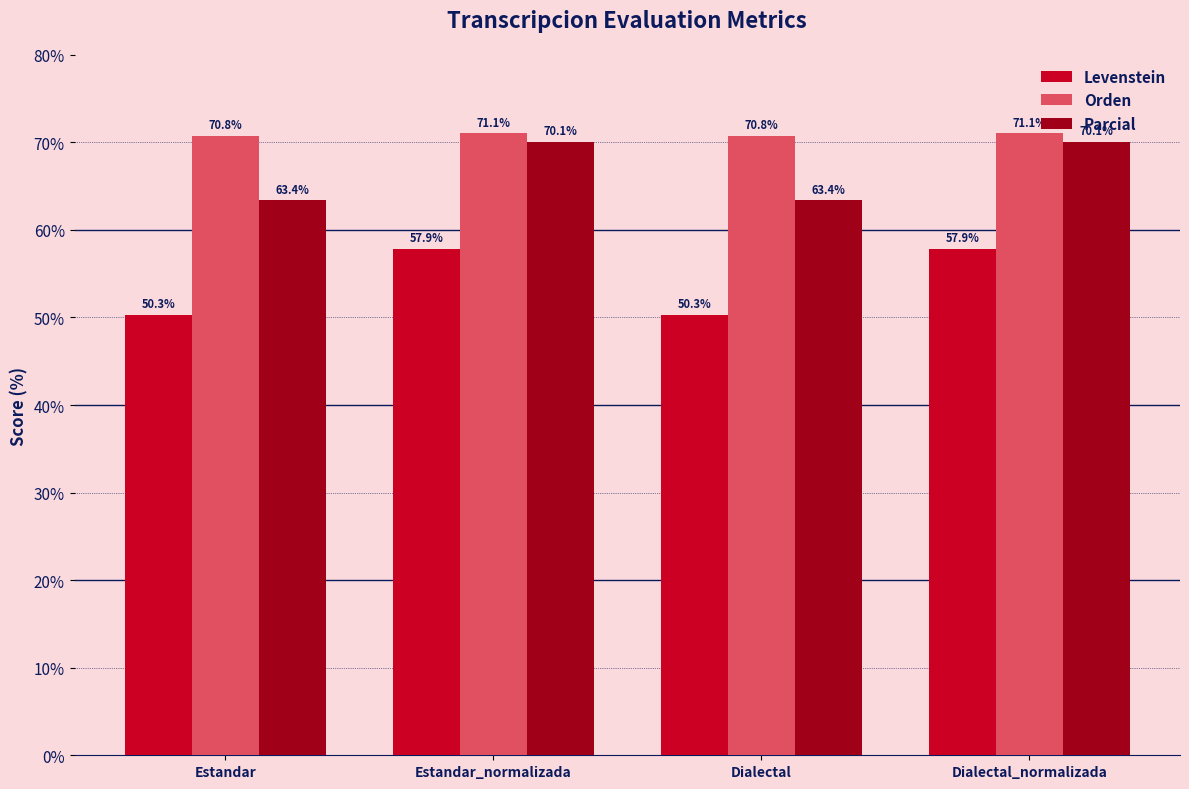

How many data points in Levenstein are less than 57?

2